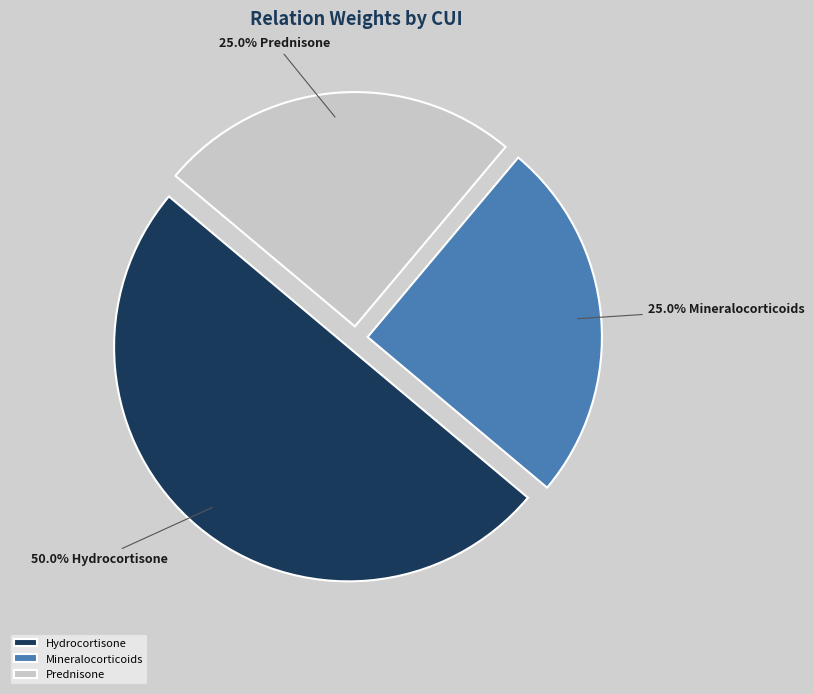

How many slices are in this pie chart?

3